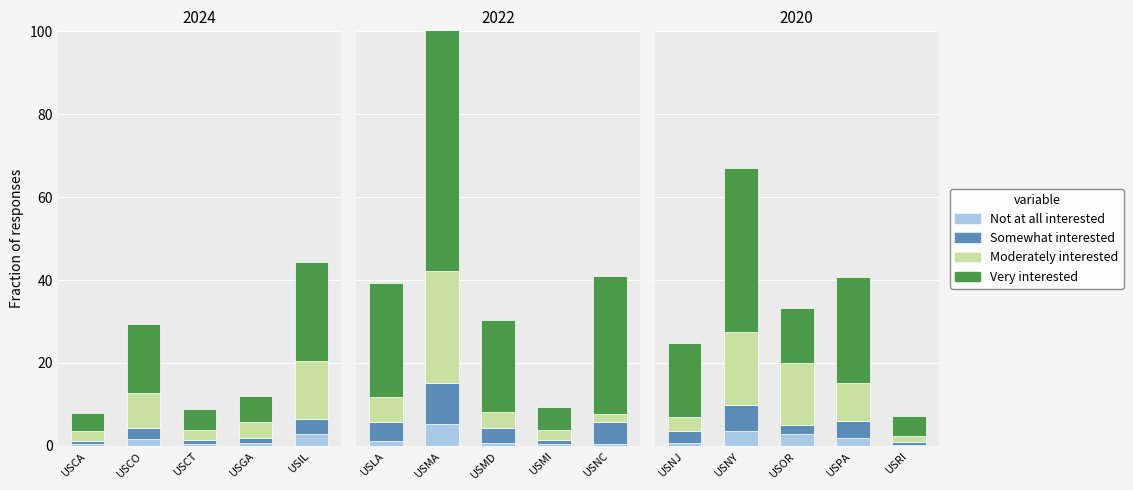

Is it true that Not at all interested equals 0.4 at USRI?

False